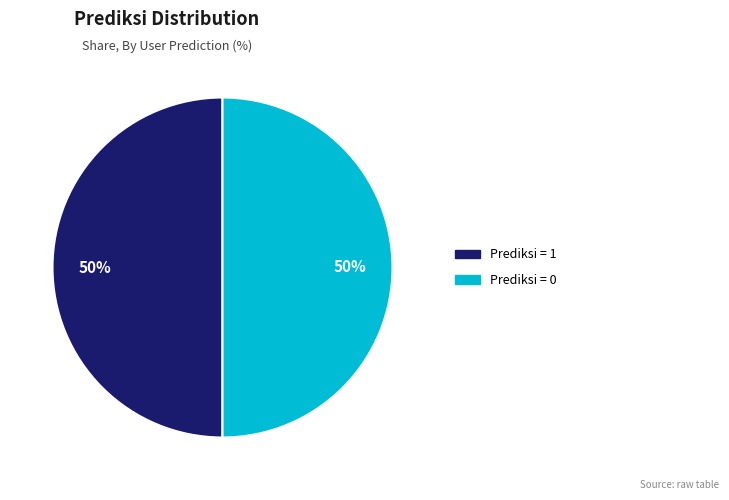

What percentage is the Prediksi = 0 slice, to the nearest percent?

50%